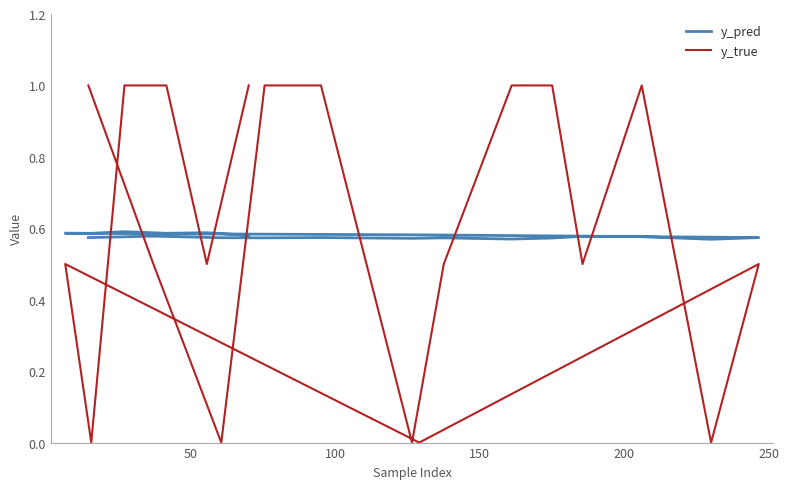

How many times do y_true and y_pred cross each other?

10